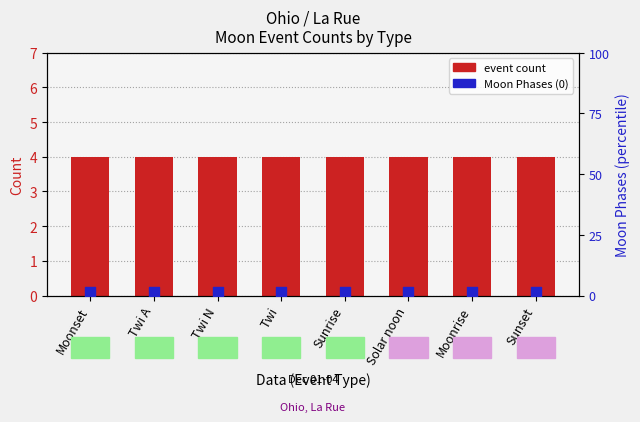

Which series reaches the maximum Y coordinate?

event count